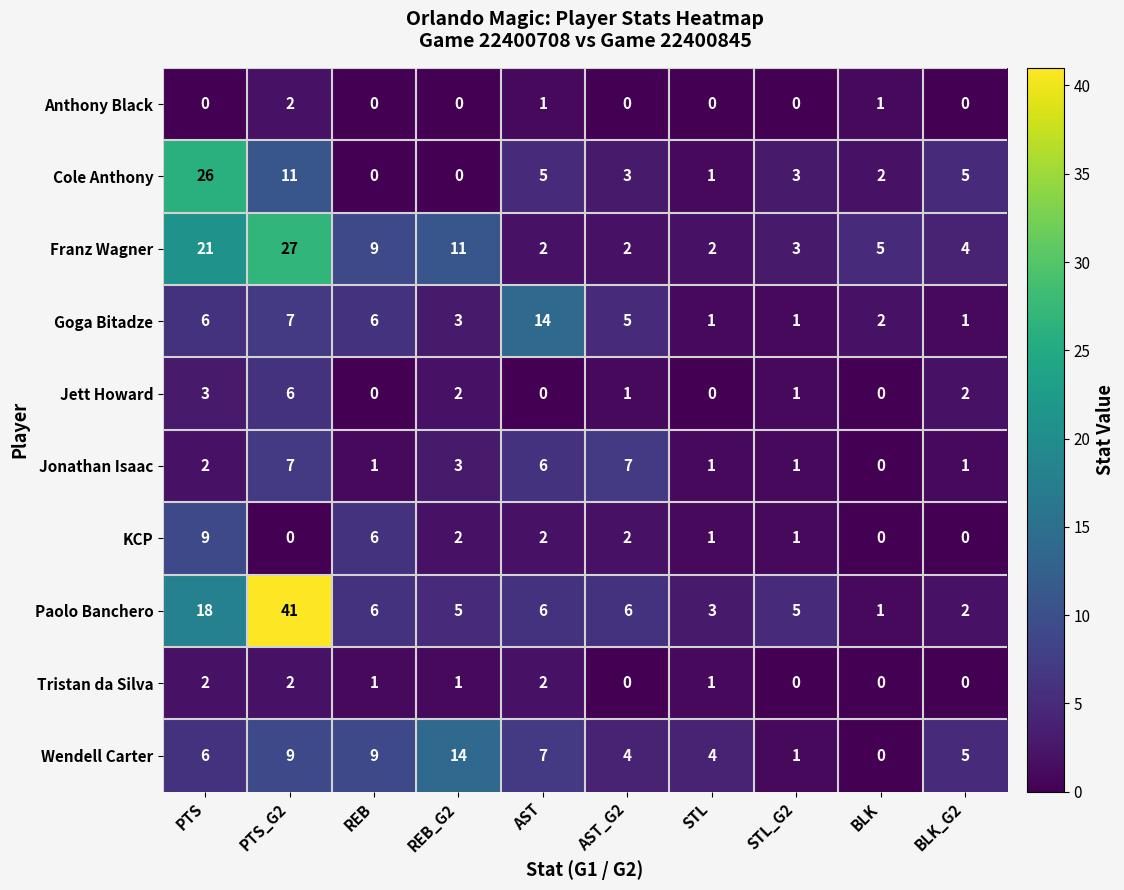

What is the spread (max minus min) of values at STL?

4